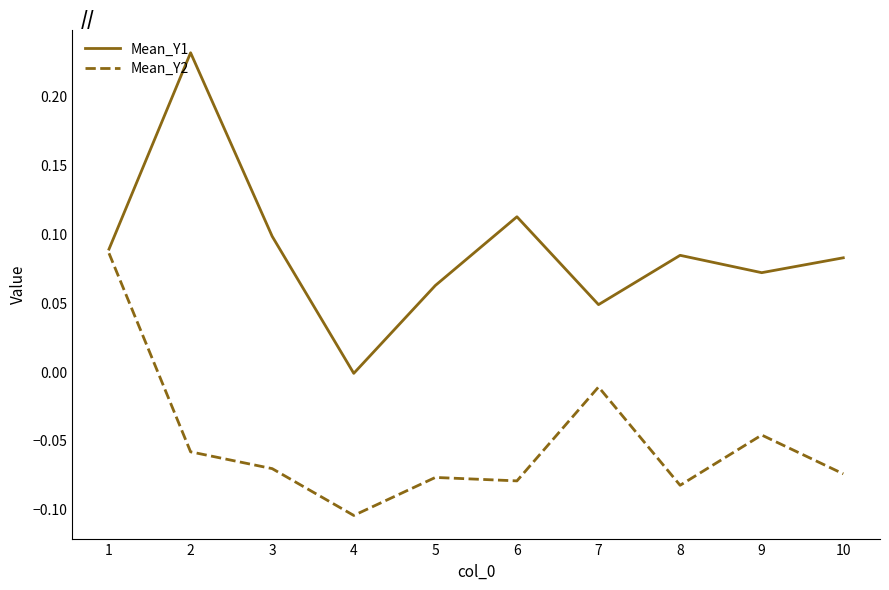

Which series has the widest spread of values?

Mean_Y1